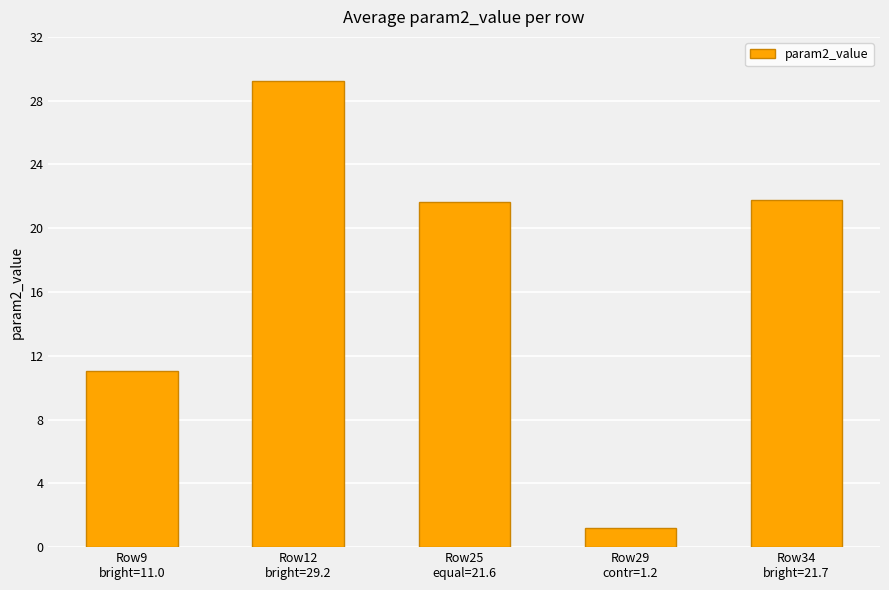

At which category does the chart reach its peak across all series?

Row12
bright=29.2